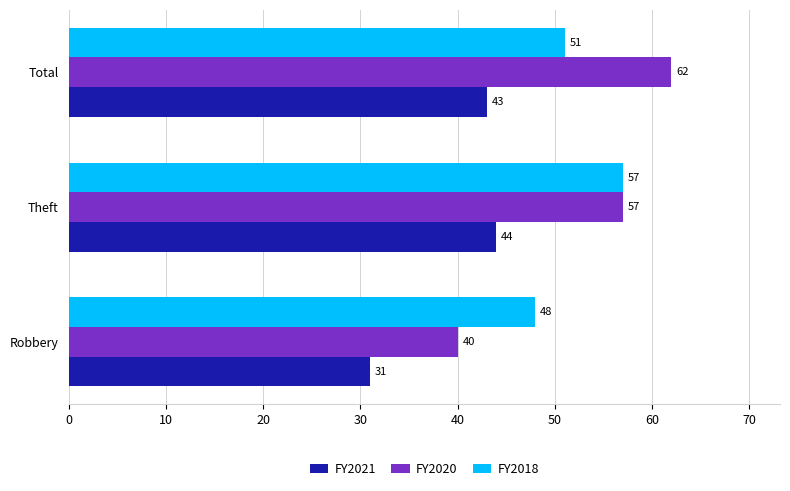

At which category is the sum across all series the highest?

Theft